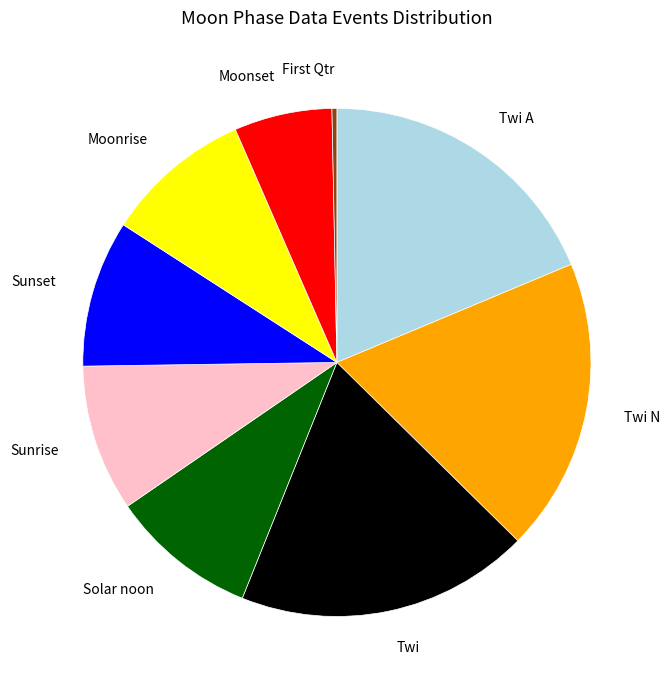

True or false: Twi accounts for 19% of the total.

True